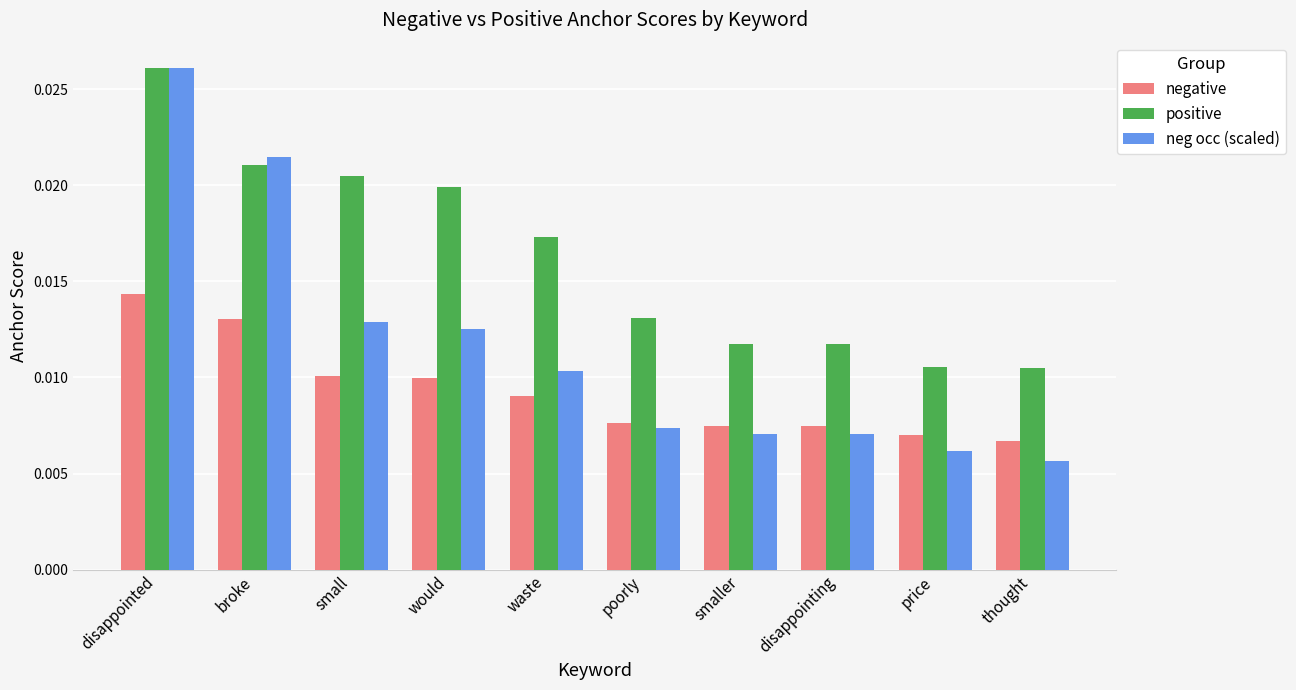

Rank the series by their average value, from highest to lowest.

positive, neg occ (scaled), negative